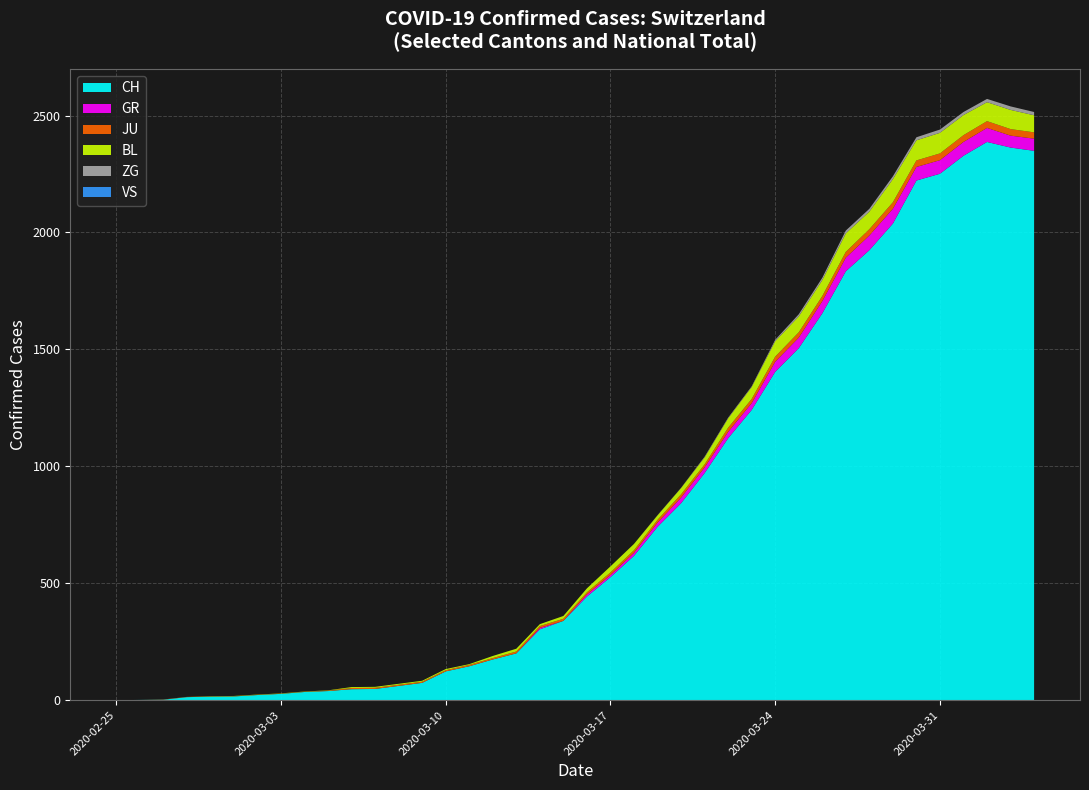

Reading left to right, extract all data points from this chart.

CH: 2020-02-25=0	2020-02-26=1	2020-02-27=2	2020-02-28=13	2020-02-29=15	2020-03-01=16	2020-03-02=22	2020-03-03=27	2020-03-04=35	2020-03-05=39	2020-03-06=47	2020-03-07=48	2020-03-08=61	2020-03-09=74	2020-03-10=123	2020-03-11=145	2020-03-12=174	2020-03-13=200	2020-03-14=303	2020-03-15=339	2020-03-16=443	2020-03-17=526	2020-03-18=617	2020-03-19=741	2020-03-20=842	2020-03-21=971	2020-03-22=1120	2020-03-23=1241	2020-03-24=1404	2020-03-25=1505	2020-03-26=1654	2020-03-27=1834	2020-03-28=1924	2020-03-29=2038	2020-03-30=2222	2020-03-31=2251	2020-04-01=2328	2020-04-02=2387	2020-04-03=2363	2020-04-04=2349
GR: 2020-02-25=0	2020-02-26=0	2020-02-27=0	2020-02-28=0	2020-02-29=0	2020-03-01=0	2020-03-02=0	2020-03-03=0	2020-03-04=0	2020-03-05=0	2020-03-06=0	2020-03-07=0	2020-03-08=0	2020-03-09=0	2020-03-10=0	2020-03-11=0	2020-03-12=0	2020-03-13=0	2020-03-14=6	2020-03-15=0	2020-03-16=9	2020-03-17=9	2020-03-18=13	2020-03-19=18	2020-03-20=24	2020-03-21=24	2020-03-22=27	2020-03-23=29	2020-03-24=43	2020-03-25=45	2020-03-26=52	2020-03-27=58	2020-03-28=63	2020-03-29=63	2020-03-30=58	2020-03-31=58	2020-04-01=59	2020-04-02=60	2020-04-03=51	2020-04-04=52
JU: 2020-02-25=0	2020-02-26=0	2020-02-27=1	2020-02-28=1	2020-02-29=1	2020-03-01=1	2020-03-02=1	2020-03-03=1	2020-03-04=1	2020-03-05=2	2020-03-06=5	2020-03-07=5	2020-03-08=5	2020-03-09=5	2020-03-10=5	2020-03-11=6	2020-03-12=6	2020-03-13=8	2020-03-14=8	2020-03-15=9	2020-03-16=9	2020-03-17=11	2020-03-18=11	2020-03-19=12	2020-03-20=14	2020-03-21=13	2020-03-22=18	2020-03-23=18	2020-03-24=22	2020-03-25=23	2020-03-26=22	2020-03-27=25	2020-03-28=27	2020-03-29=28	2020-03-30=28	2020-03-31=29	2020-04-01=29	2020-04-02=29	2020-04-03=28	2020-04-04=27
BL: 2020-02-25=0	2020-02-26=0	2020-02-27=0	2020-02-28=0	2020-02-29=1	2020-03-01=1	2020-03-02=1	2020-03-03=1	2020-03-04=1	2020-03-05=1	2020-03-06=4	2020-03-07=4	2020-03-08=4	2020-03-09=4	2020-03-10=5	2020-03-11=3	2020-03-12=9	2020-03-13=12	2020-03-14=8	2020-03-15=12	2020-03-16=17	2020-03-17=26	2020-03-18=27	2020-03-19=19	2020-03-20=27	2020-03-21=30	2020-03-22=40	2020-03-23=51	2020-03-24=66	2020-03-25=68	2020-03-26=68	2020-03-27=79	2020-03-28=75	2020-03-29=99	2020-03-30=86	2020-03-31=88	2020-04-01=86	2020-04-02=81	2020-04-03=82	2020-04-04=73
ZG: 2020-02-25=0	2020-02-26=0	2020-02-27=0	2020-02-28=0	2020-02-29=0	2020-03-01=0	2020-03-02=0	2020-03-03=0	2020-03-04=0	2020-03-05=0	2020-03-06=0	2020-03-07=0	2020-03-08=0	2020-03-09=0	2020-03-10=0	2020-03-11=0	2020-03-12=0	2020-03-13=0	2020-03-14=0	2020-03-15=0	2020-03-16=0	2020-03-17=0	2020-03-18=0	2020-03-19=1	2020-03-20=1	2020-03-21=3	2020-03-22=3	2020-03-23=3	2020-03-24=6	2020-03-25=9	2020-03-26=10	2020-03-27=12	2020-03-28=12	2020-03-29=12	2020-03-30=13	2020-03-31=14	2020-04-01=13	2020-04-02=14	2020-04-03=15	2020-04-04=14
VS: 2020-02-25=0	2020-02-26=0	2020-02-27=0	2020-02-28=0	2020-02-29=0	2020-03-01=0	2020-03-02=0	2020-03-03=0	2020-03-04=0	2020-03-05=0	2020-03-06=0	2020-03-07=0	2020-03-08=0	2020-03-09=0	2020-03-10=0	2020-03-11=0	2020-03-12=0	2020-03-13=0	2020-03-14=0	2020-03-15=0	2020-03-16=0	2020-03-17=0	2020-03-18=0	2020-03-19=0	2020-03-20=0	2020-03-21=0	2020-03-22=0	2020-03-23=0	2020-03-24=0	2020-03-25=0	2020-03-26=0	2020-03-27=0	2020-03-28=0	2020-03-29=0	2020-03-30=0	2020-03-31=0	2020-04-01=0	2020-04-02=0	2020-04-03=0	2020-04-04=0